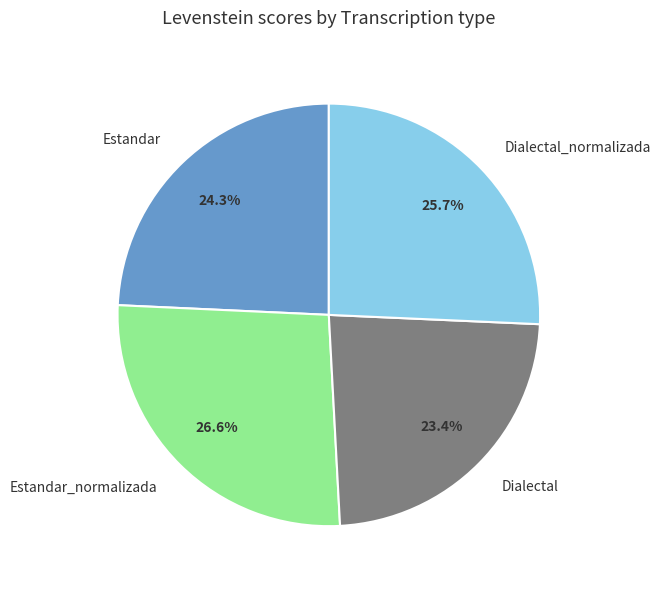

Is it true that Dialectal_normalizada is 26% of the pie?

True